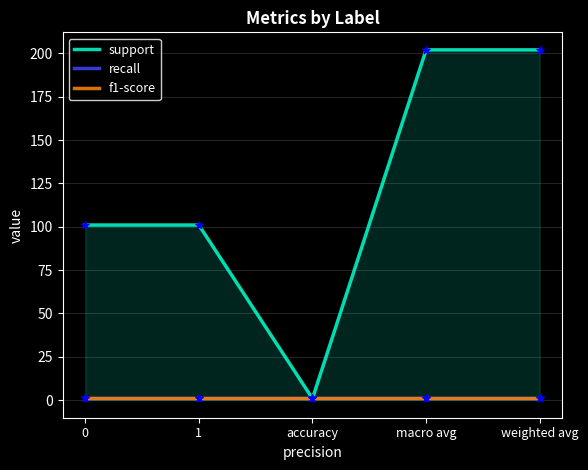

At how many categories does at least one series exceed 133?

2